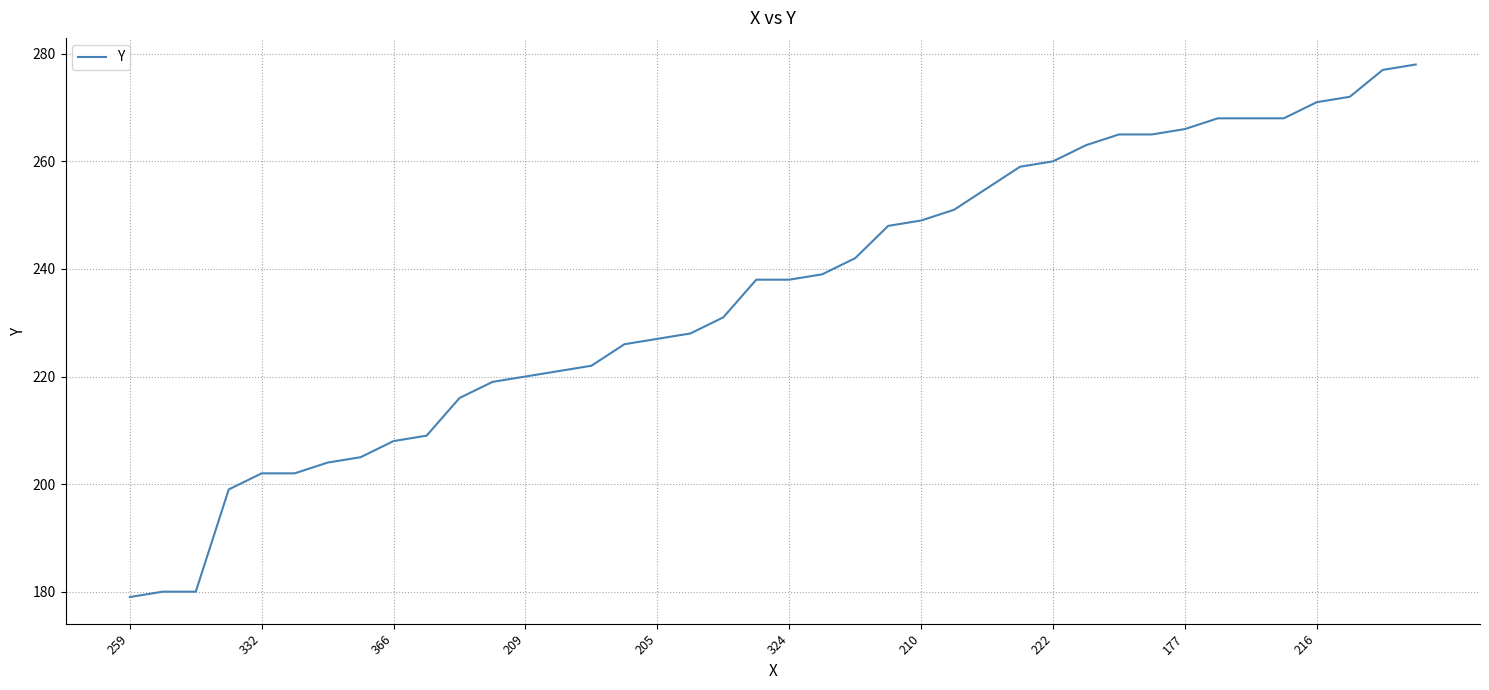

What is the minimum value shown in the chart?

179